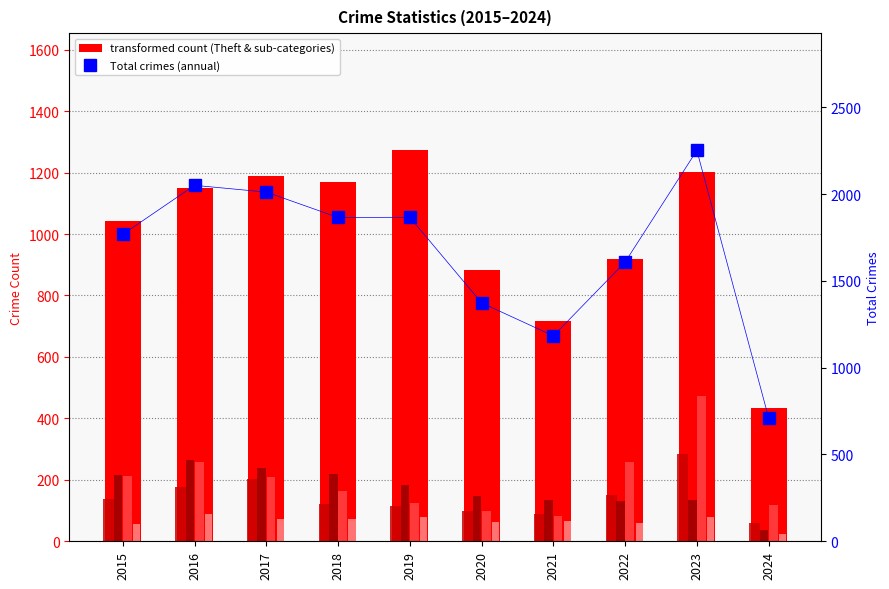

How many data points in Theft are less than 1151?

5